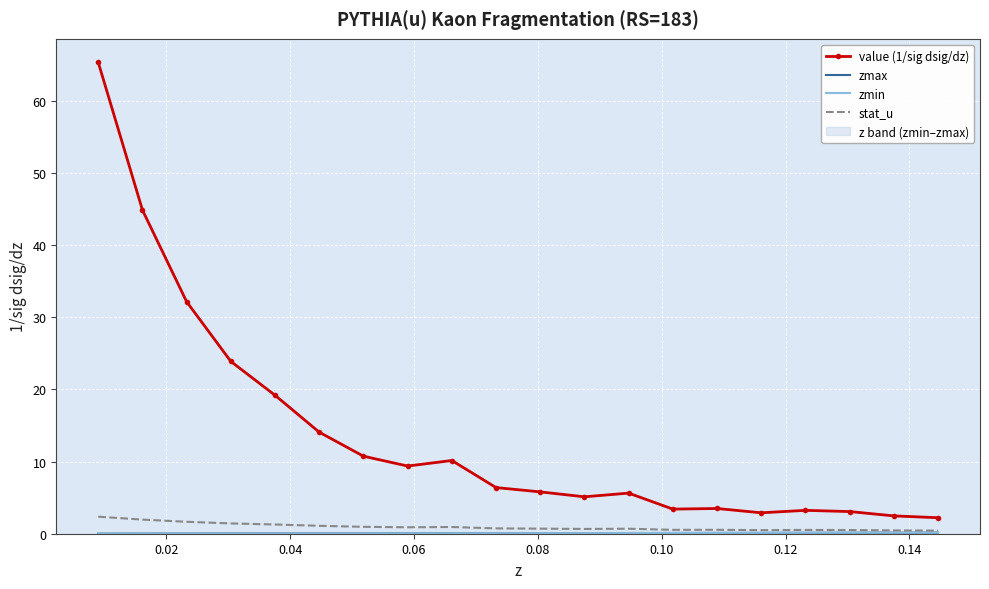

What is the maximum value for stat_u?

2.4